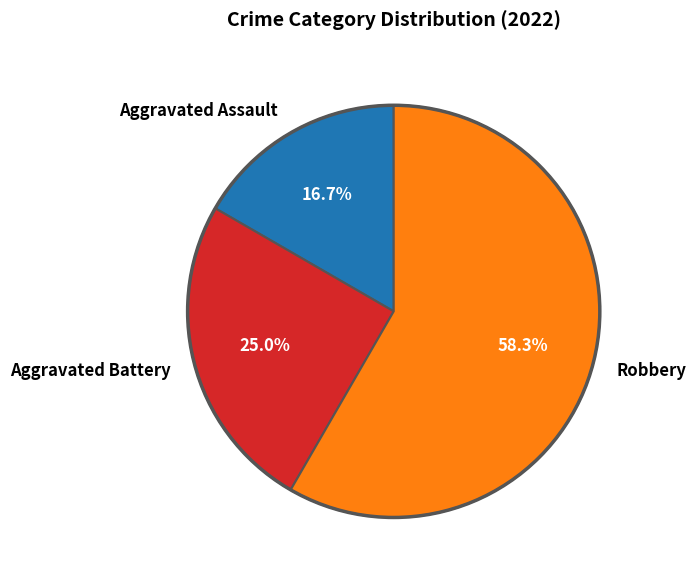

Count the number of slices in the pie.

3